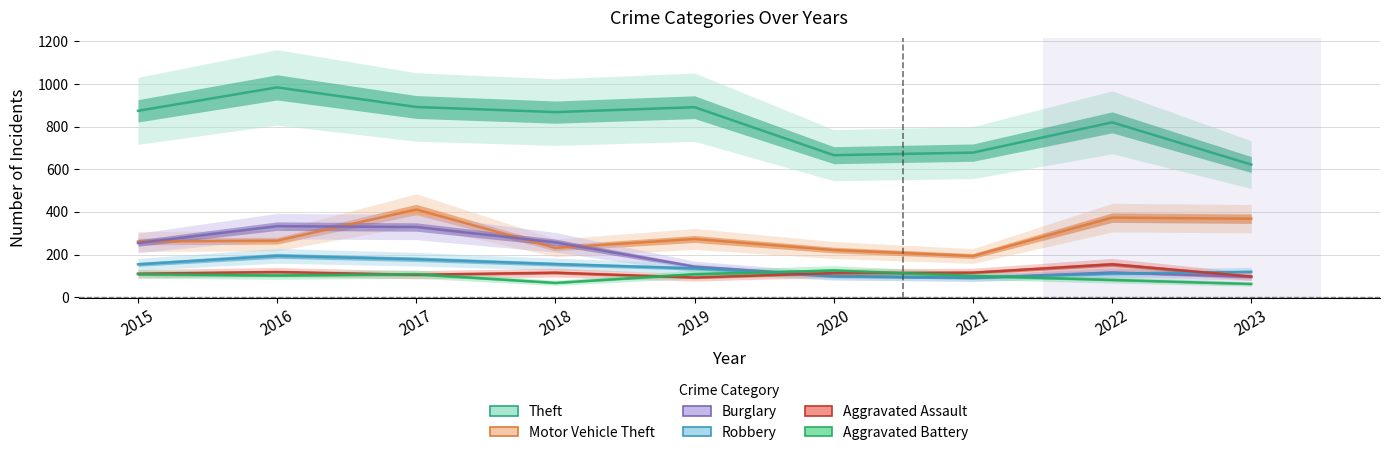

Which series has the widest spread of values?

Theft